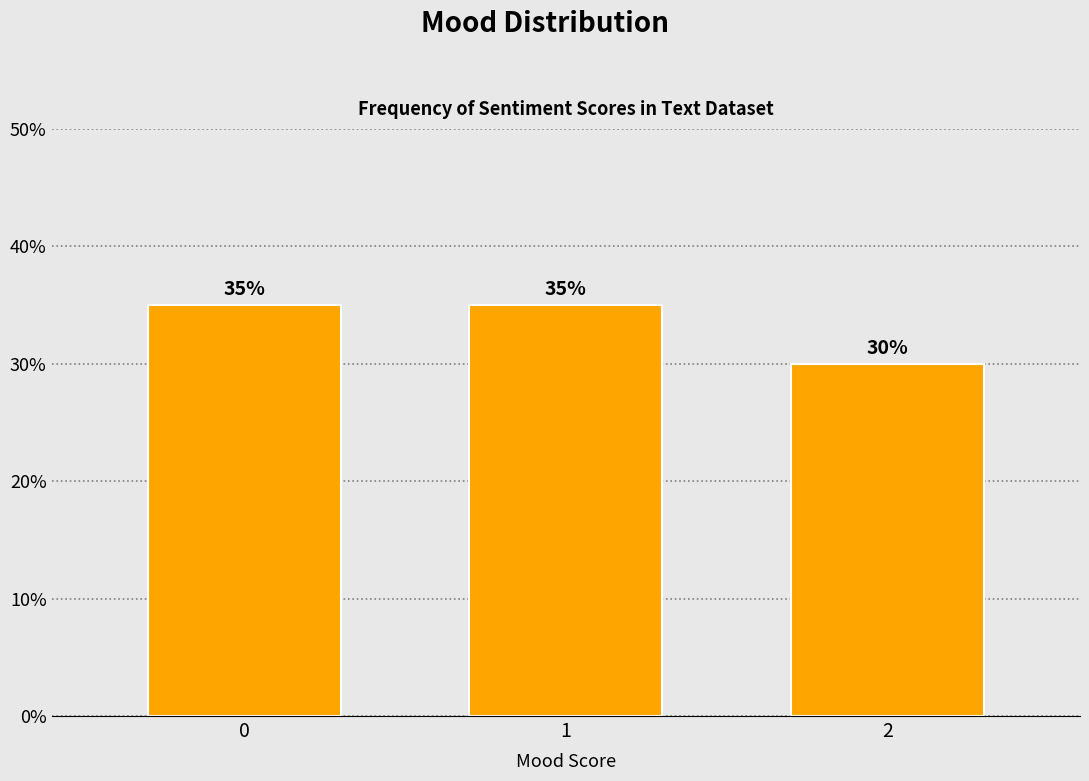

Reading left to right, extract all data points from this chart.

35	35	30